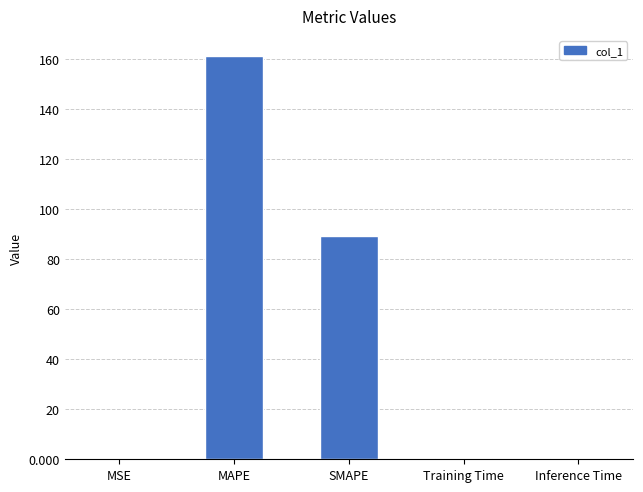

True or false: the data shows 0.4 at Training Time.

True